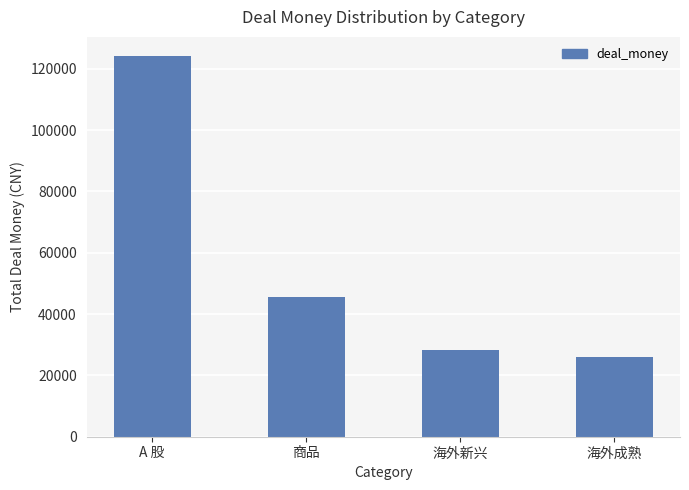

What is the ratio of the value at 海外新兴 to the value at 海外成熟?

1.1